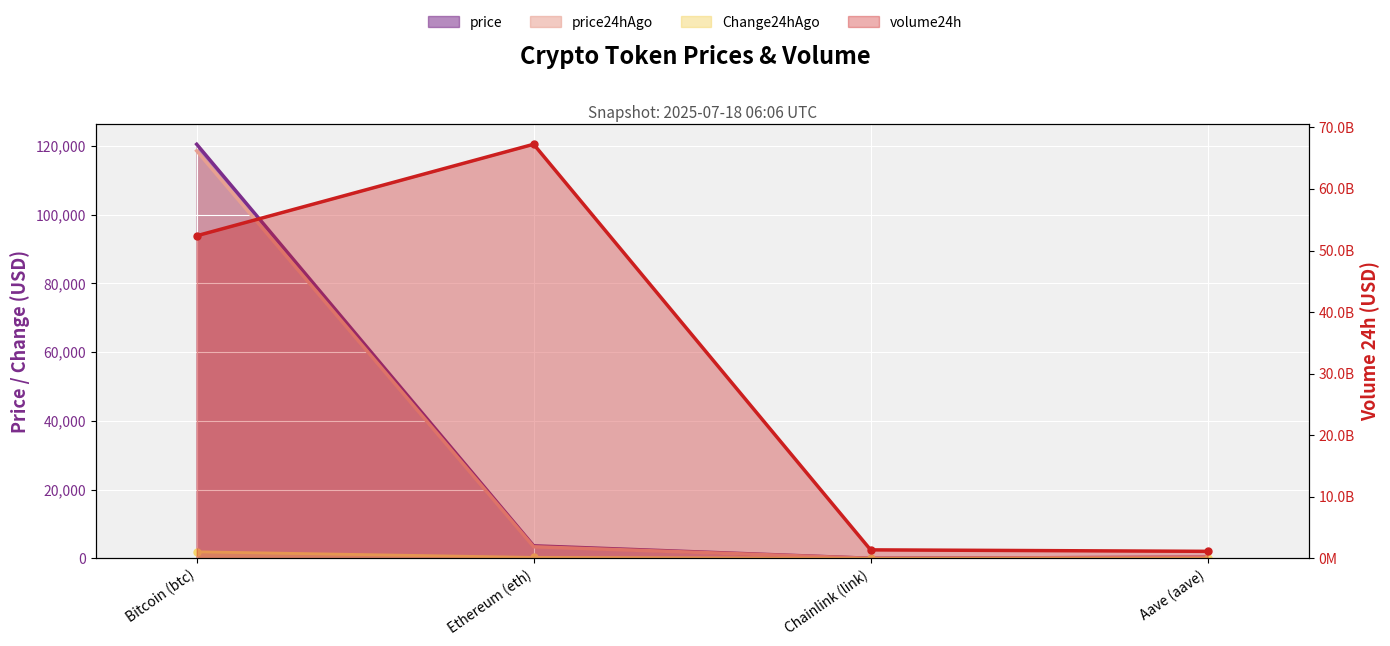

Reading right to left, transcribe all the data shown in this chart.

price: 332.2	19.0	3645.5	120526.0
price24hAgo: 321.2	16.7	3372.8	118619.0
Change24hAgo: 11.1	2.3	272.7	1907.0
volume24h: 1139942314.0	1379424926.0	67256829270.0	52393740019.0